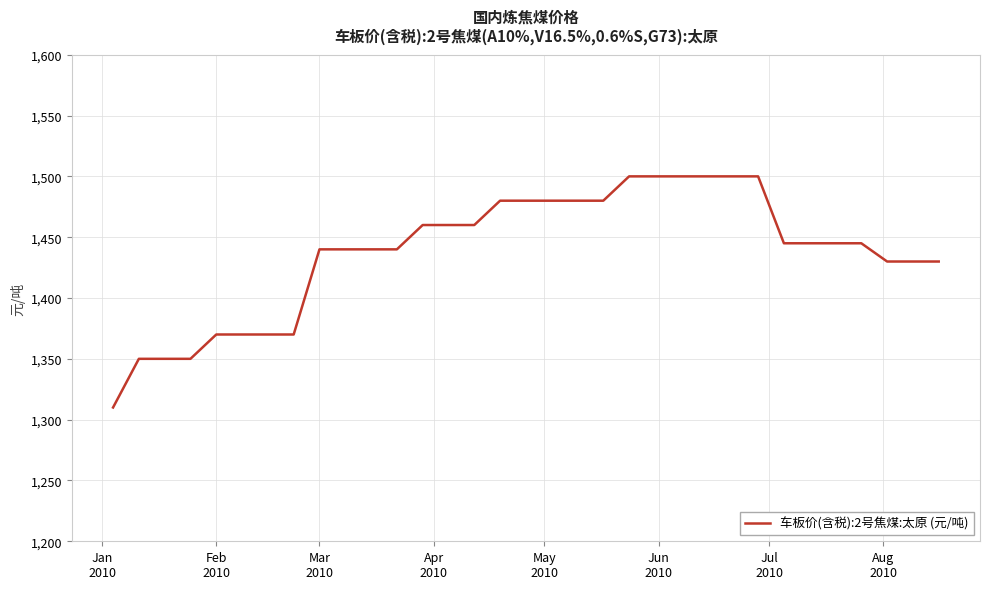

What is the difference between the maximum and minimum values?

190